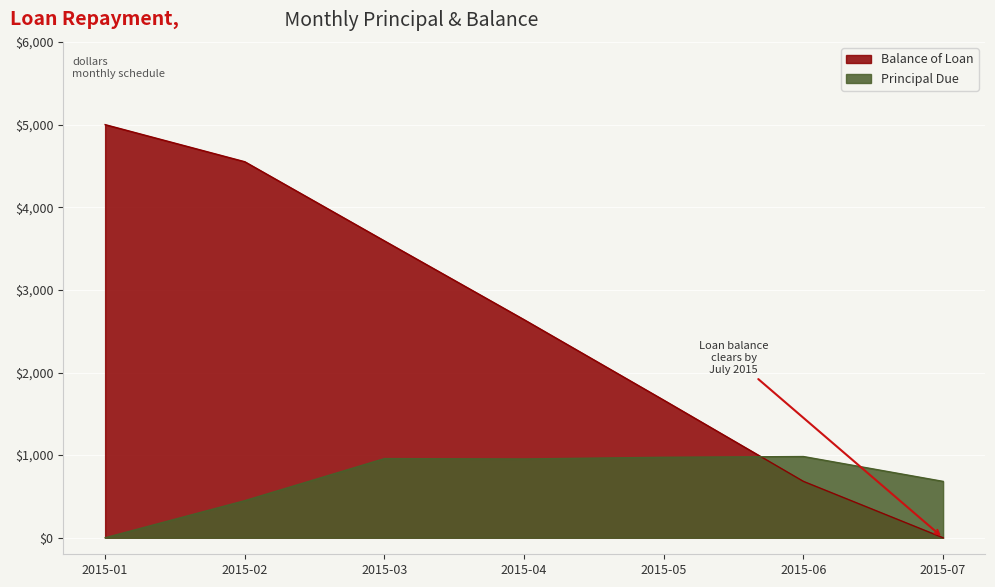

What is the difference between the Principal Due values at 2015-06 and 2015-01?

983.0